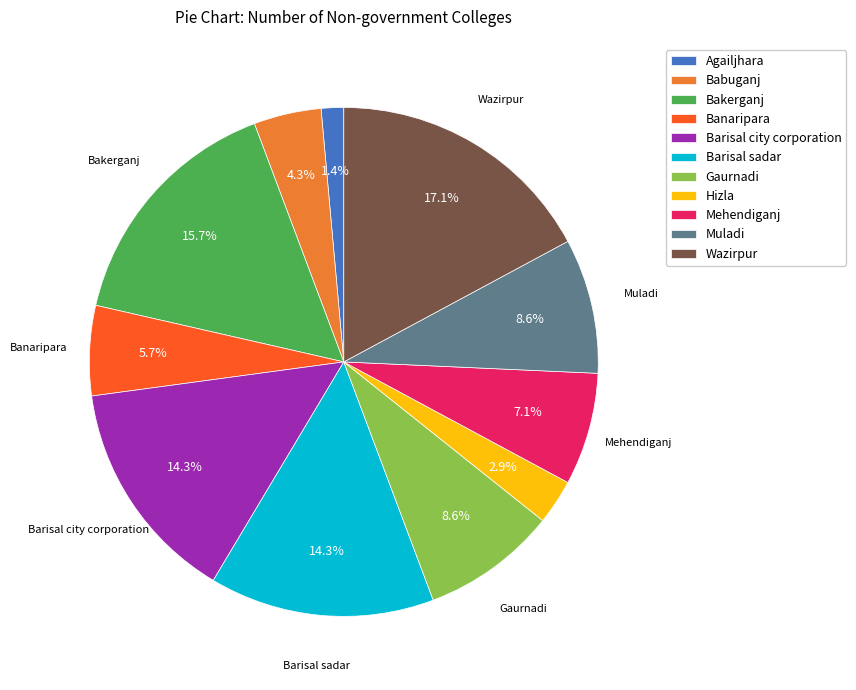

How much of the chart is everything except Barisal city corporation?

85.7%